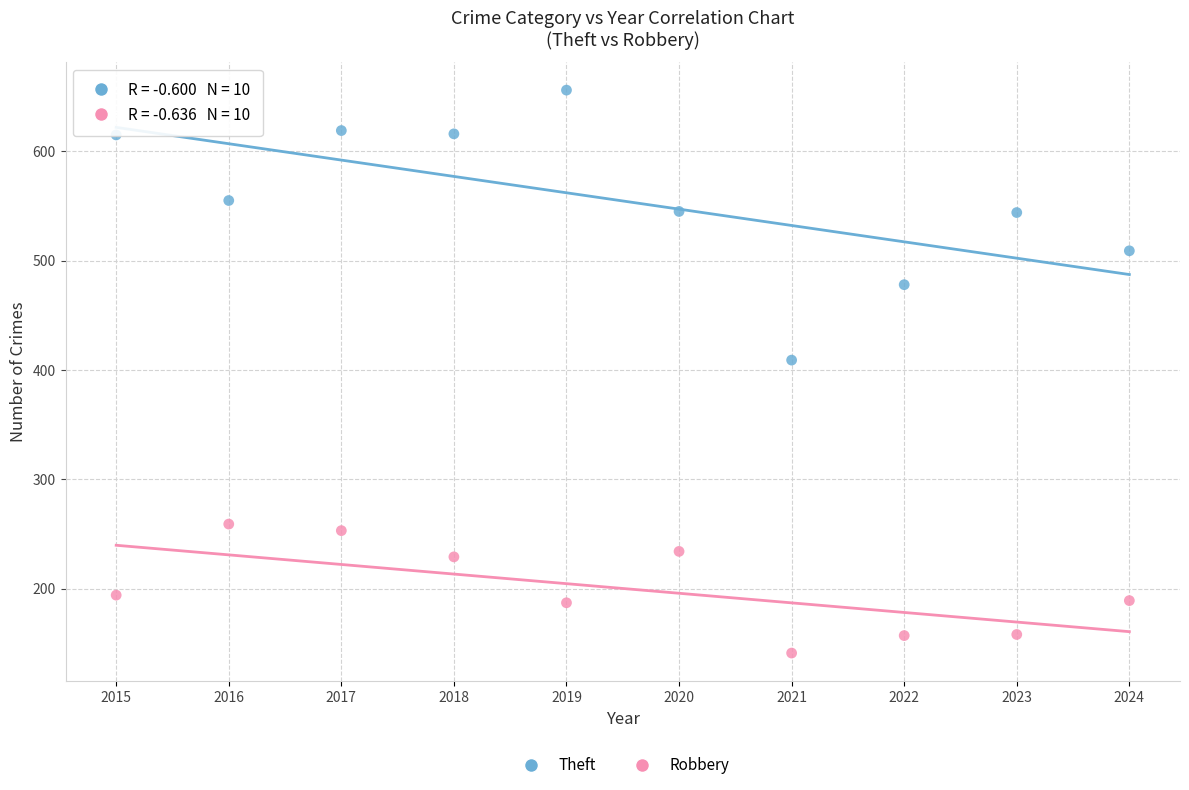

Which series reaches the minimum Y coordinate?

Robbery